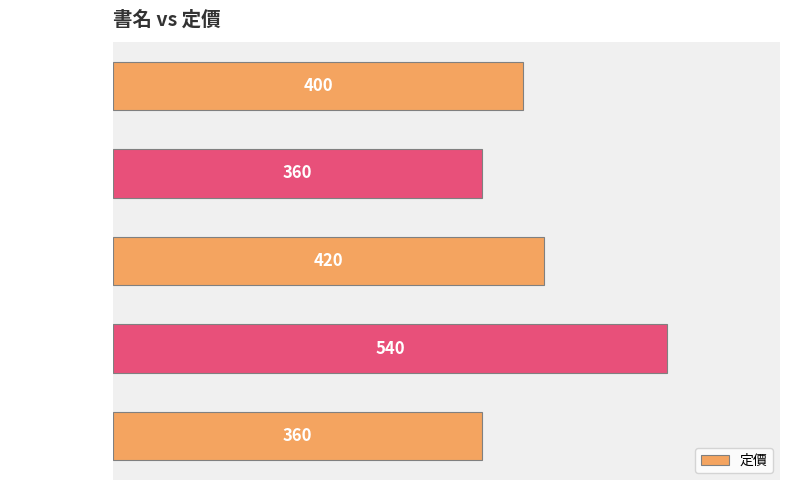

Count the values in the range 360 to 420.

4